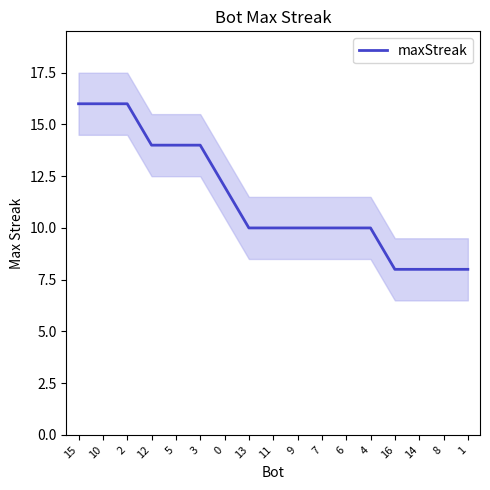

What is the ratio of the value at 8 to the value at 15?

0.5